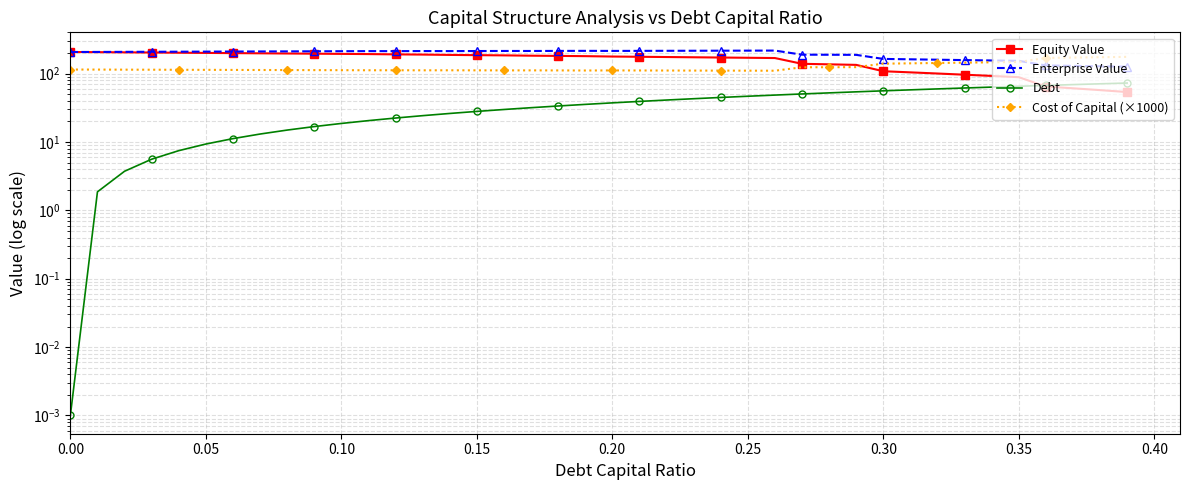

List the series in order of their overall mean, highest first.

Enterprise Value, Equity Value, Cost of Capital (×1000), Debt